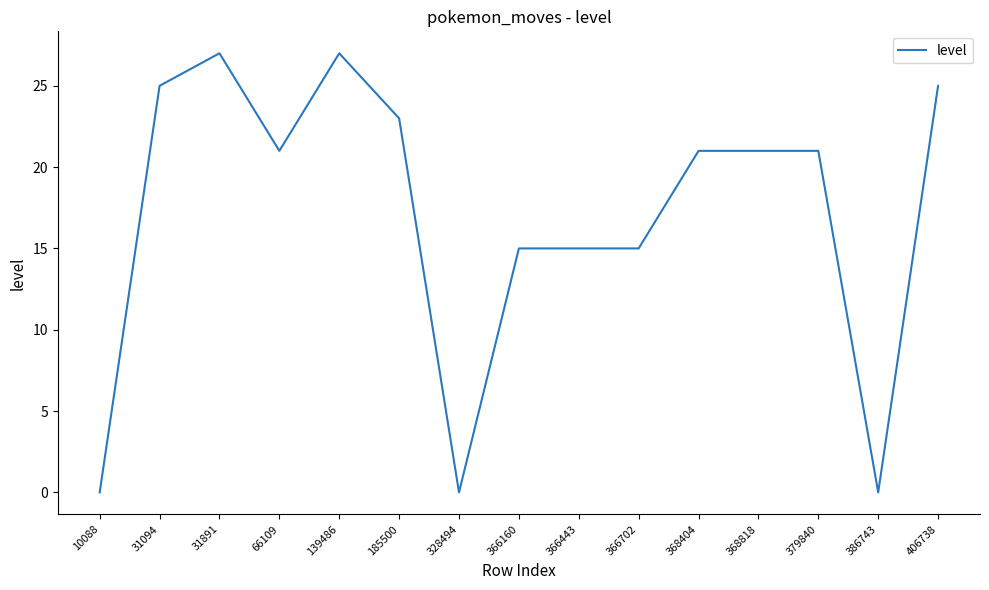

The chart shows a value of 10 at 366443. True or false?

False